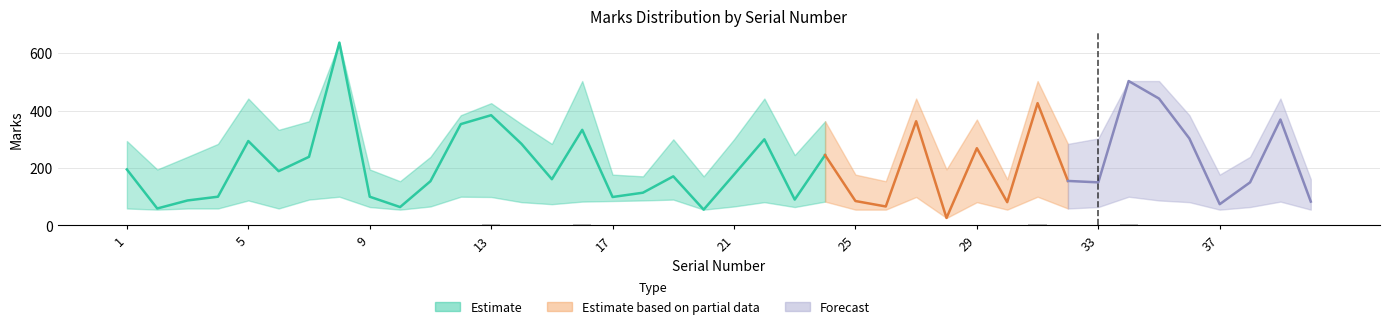

List the series in order of their overall mean, lowest first.

Marks_low, Marks, Marks_high